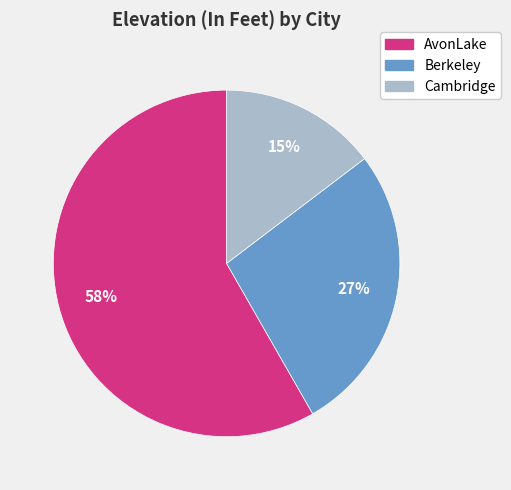

What is the ratio of the value at Cambridge to the value at AvonLake?

0.3